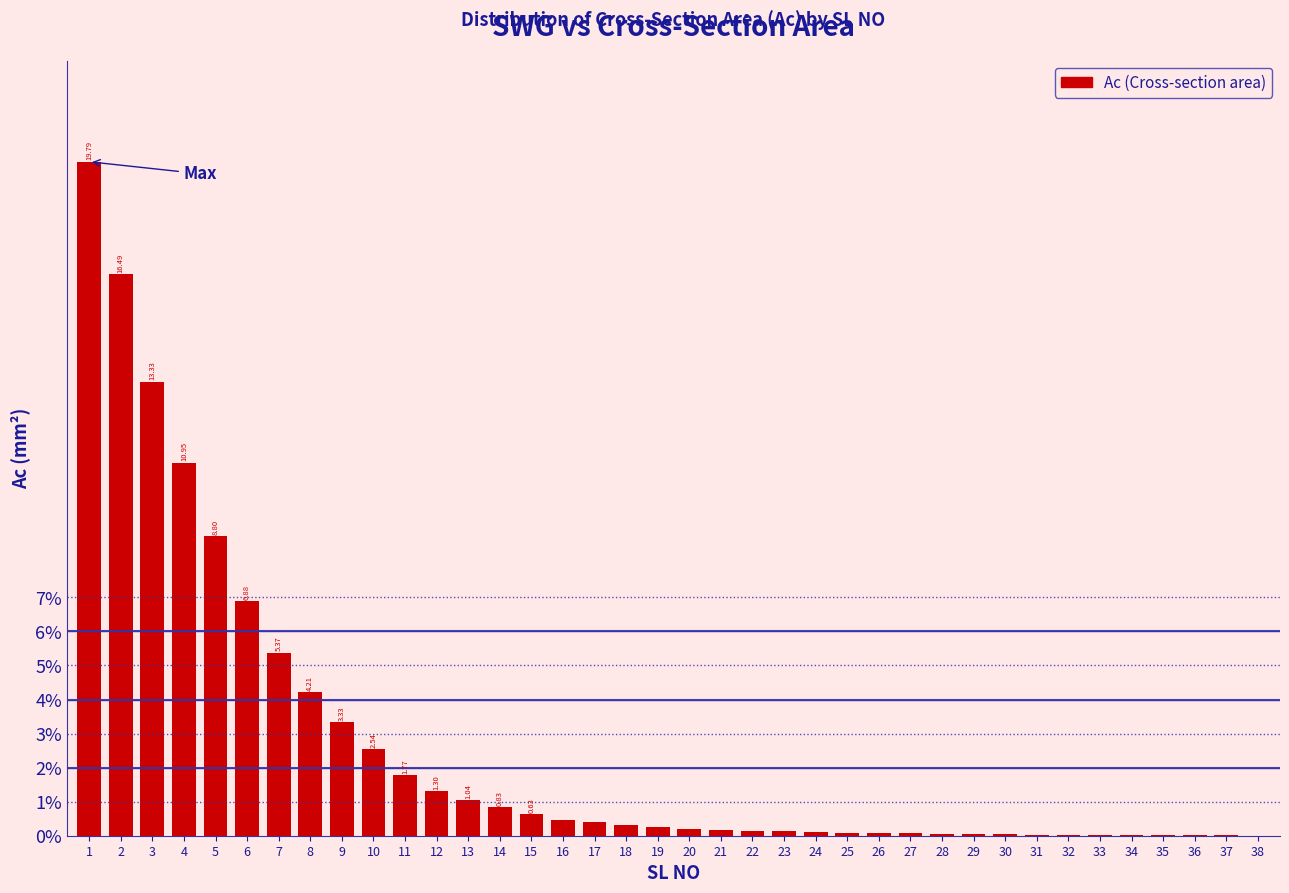

Approximately how many times larger is the value at 6 compared to 1?

0.3